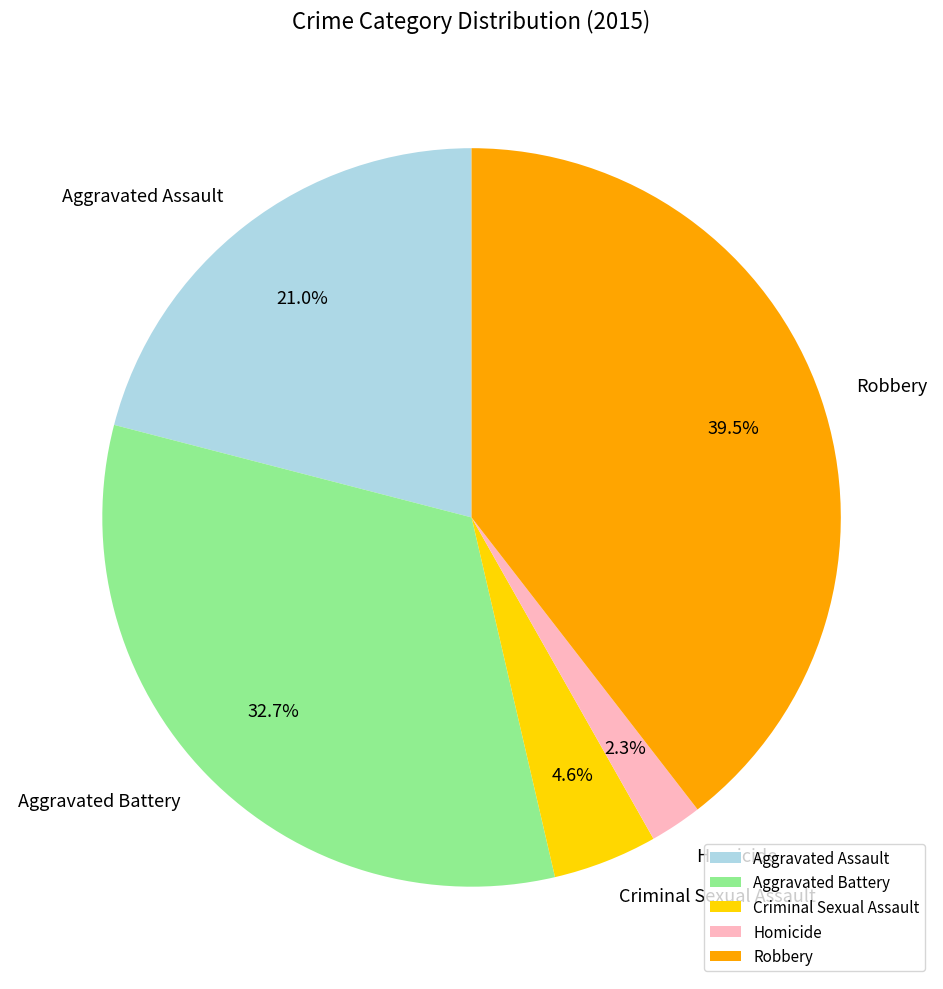

How many segments does this pie chart have?

5